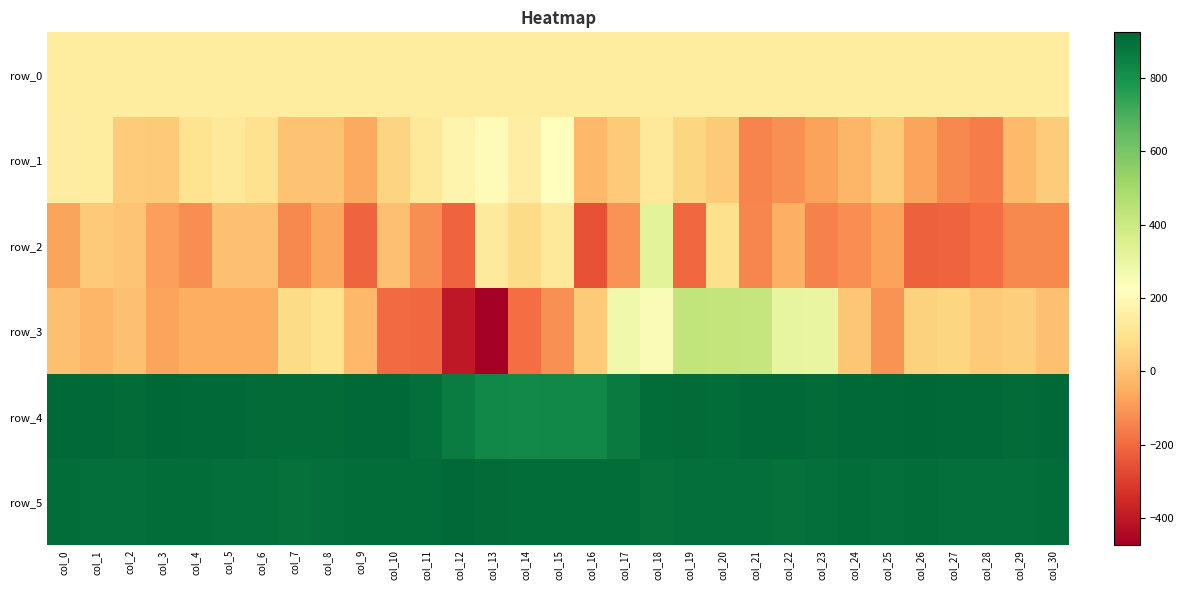

Reading left to right, extract all data points from this chart.

row_0: col_0=139.0	col_1=139.0	col_2=139.0	col_3=139.1	col_4=139.1	col_5=139.2	col_6=139.2	col_7=139.3	col_8=139.3	col_9=139.3	col_10=139.4	col_11=139.4	col_12=139.5	col_13=139.5	col_14=139.6	col_15=139.6	col_16=139.7	col_17=139.7	col_18=139.8	col_19=139.8	col_20=139.9	col_21=139.9	col_22=140.0	col_23=140.0	col_24=140.1	col_25=140.1	col_26=140.1	col_27=140.2	col_28=140.3	col_29=140.3	col_30=140.3
row_1: col_0=145.0	col_1=138.0	col_2=29.0	col_3=27.0	col_4=100.0	col_5=130.0	col_6=98.0	col_7=3.0	col_8=3.0	col_9=-61.0	col_10=55.0	col_11=124.0	col_12=181.0	col_13=208.0	col_14=150.0	col_15=228.0	col_16=-22.0	col_17=24.0	col_18=126.0	col_19=59.0	col_20=23.0	col_21=-141.0	col_22=-116.0	col_23=-79.0	col_24=-29.0	col_25=24.0	col_26=-75.0	col_27=-133.0	col_28=-158.0	col_29=-16.0	col_30=31.0
row_2: col_0=-74.0	col_1=24.0	col_2=12.0	col_3=-83.0	col_4=-120.0	col_5=0.0	col_6=-1.0	col_7=-135.0	col_8=-67.0	col_9=-216.0	col_10=0.0	col_11=-121.0	col_12=-214.0	col_13=136.0	col_14=75.0	col_15=130.0	col_16=-251.0	col_17=-113.0	col_18=326.0	col_19=-203.0	col_20=89.0	col_21=-136.0	col_22=-44.0	col_23=-148.0	col_24=-121.0	col_25=-80.0	col_26=-222.0	col_27=-212.0	col_28=-191.0	col_29=-134.0	col_30=-135.0
row_3: col_0=-1.0	col_1=-31.0	col_2=-3.0	col_3=-74.0	col_4=-53.0	col_5=-49.0	col_6=-51.0	col_7=76.0	col_8=102.0	col_9=-24.0	col_10=-198.0	col_11=-204.0	col_12=-400.0	col_13=-474.0	col_14=-193.0	col_15=-114.0	col_16=28.0	col_17=275.0	col_18=244.0	col_19=428.0	col_20=426.0	col_21=419.0	col_22=312.0	col_23=302.0	col_24=15.0	col_25=-111.0	col_26=45.0	col_27=58.0	col_28=27.0	col_29=34.0	col_30=-2.0
row_4: col_0=915.0	col_1=915.0	col_2=913.0	col_3=924.0	col_4=916.0	col_5=916.0	col_6=913.0	col_7=912.0	col_8=908.0	col_9=916.0	col_10=918.0	col_11=897.0	col_12=859.0	col_13=831.0	col_14=822.0	col_15=827.0	col_16=829.0	col_17=868.0	col_18=904.0	col_19=909.0	col_20=907.0	col_21=916.0	col_22=916.0	col_23=913.0	col_24=915.0	col_25=915.0	col_26=922.0	col_27=916.0	col_28=914.0	col_29=913.0	col_30=916.0
row_5: col_0=905.0	col_1=902.0	col_2=897.0	col_3=905.0	col_4=903.0	col_5=902.0	col_6=899.0	col_7=896.0	col_8=902.0	col_9=905.0	col_10=904.0	col_11=906.0	col_12=916.0	col_13=912.0	col_14=903.0	col_15=904.0	col_16=906.0	col_17=905.0	col_18=895.0	col_19=898.0	col_20=900.0	col_21=899.0	col_22=895.0	col_23=897.0	col_24=903.0	col_25=901.0	col_26=903.0	col_27=899.0	col_28=901.0	col_29=902.0	col_30=904.0